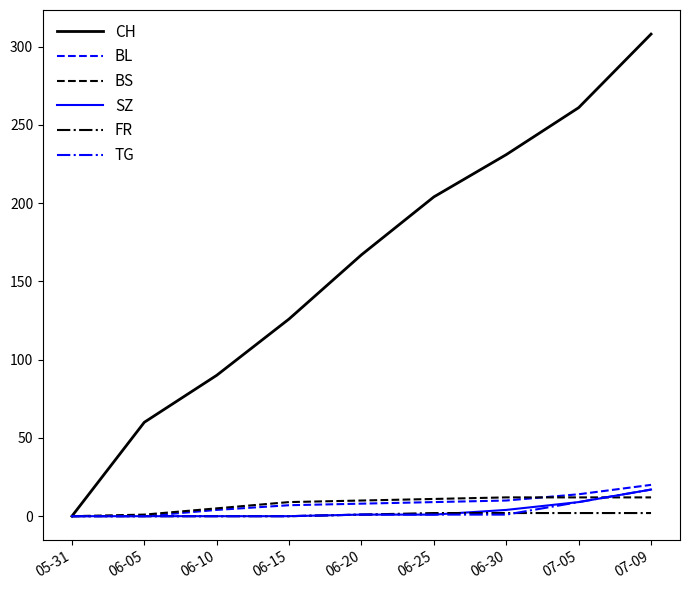

What are all the series names shown in the legend?

CH, BL, BS, SZ, FR, TG